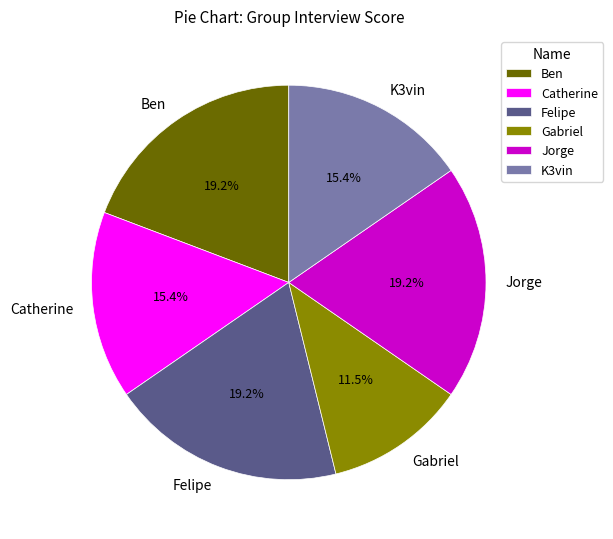

What is the smallest slice in the pie chart?

Gabriel